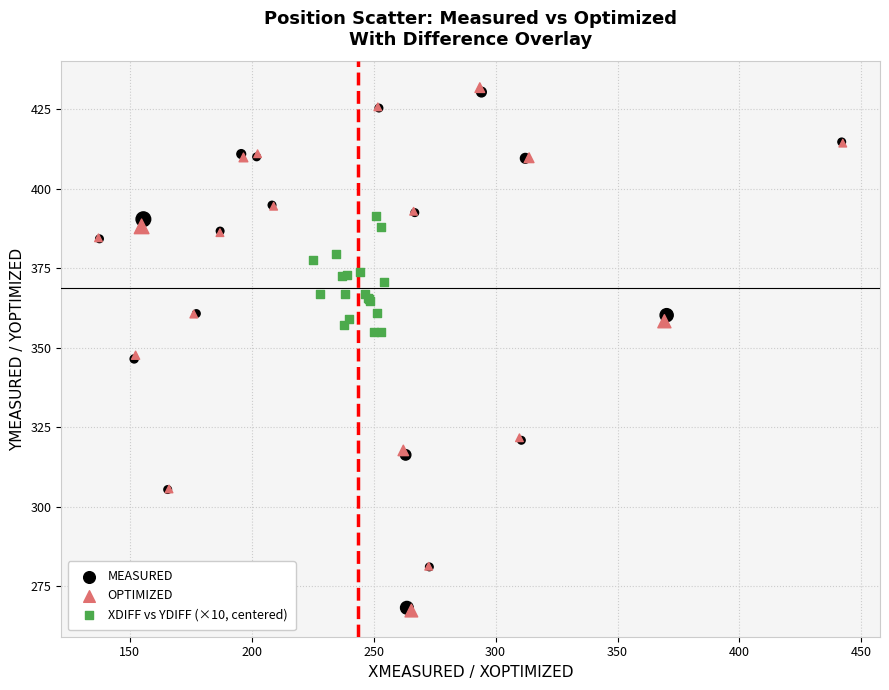

What are all the series names shown in the legend?

MEASURED, OPTIMIZED, XDIFF vs YDIFF (×10, centered)